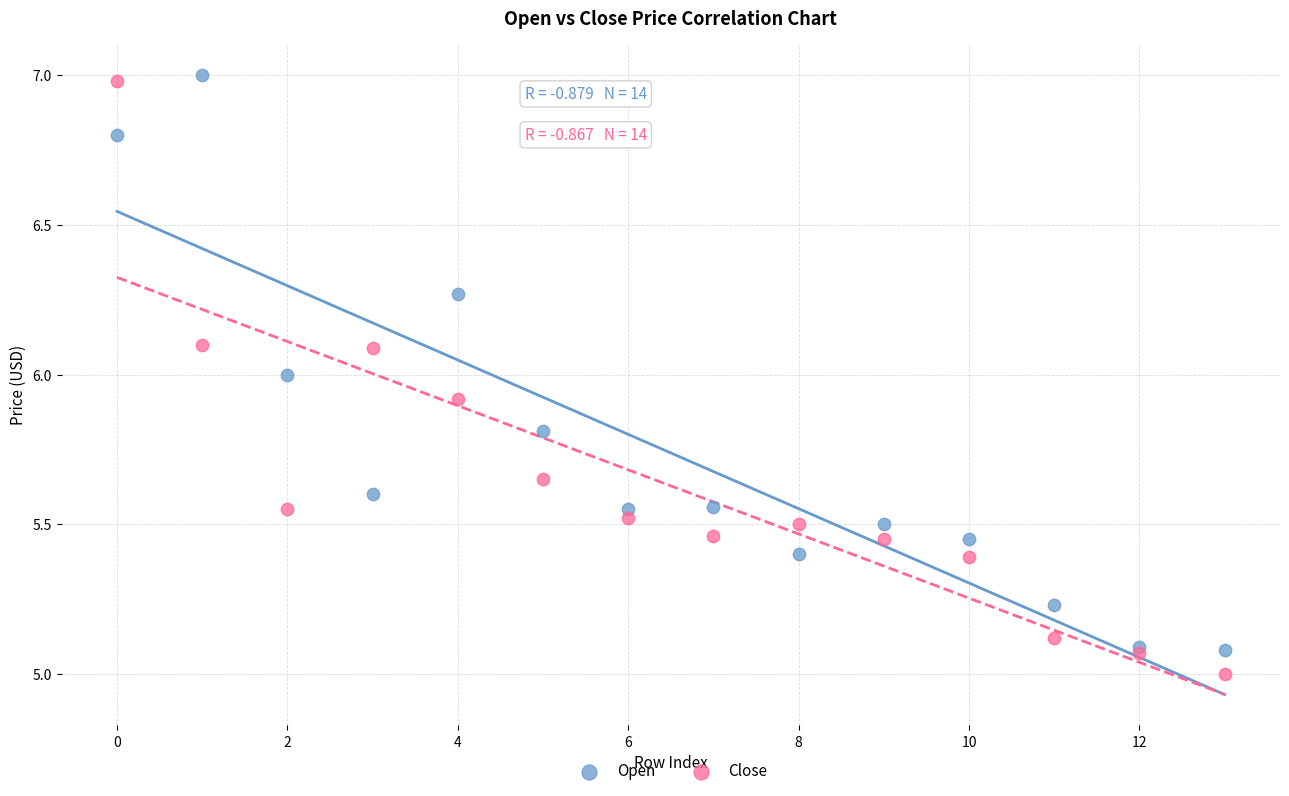

What is the X range (max minus min) for the scatter plot?

13.0